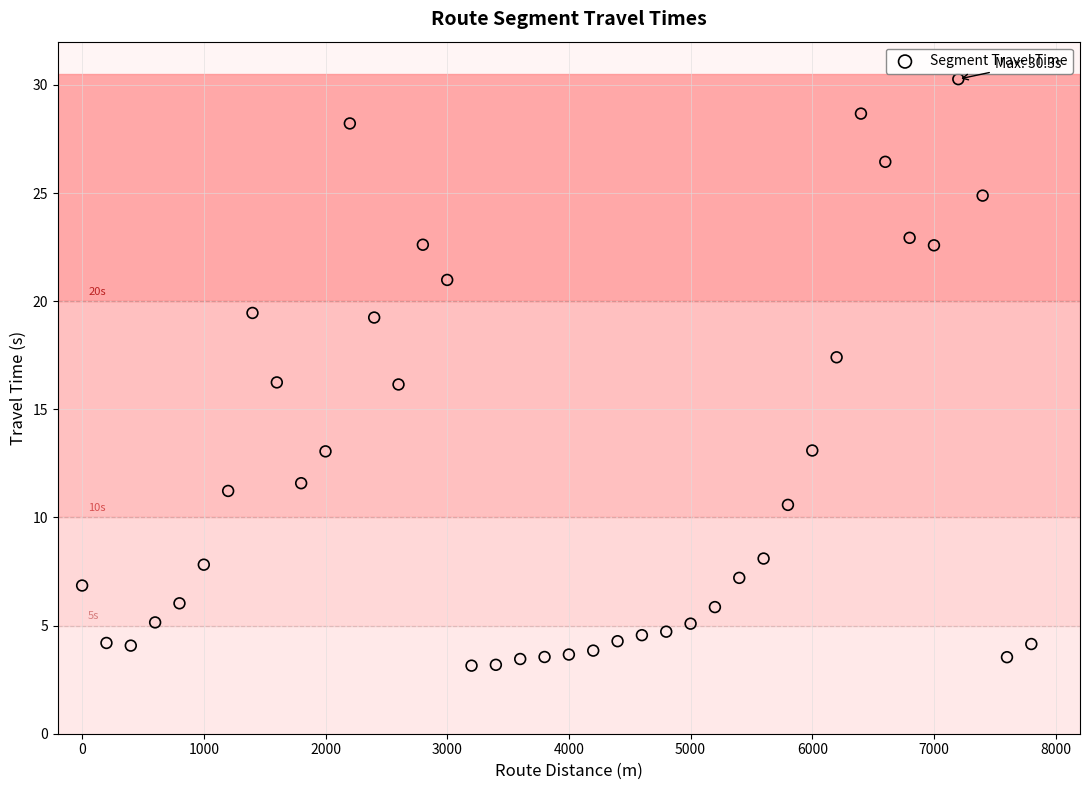

What is the range of X values (max minus min)?

7800.0